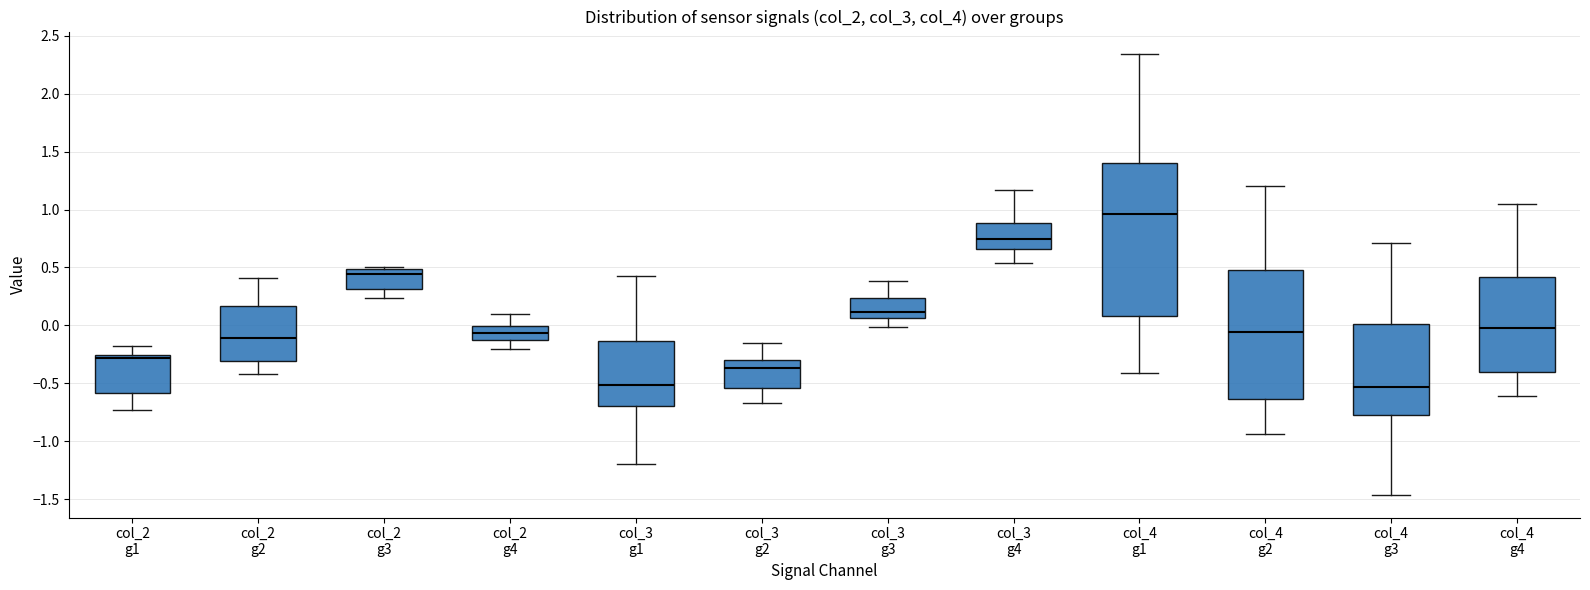

Where does the median line of the box for col_2 g3 sit on the y-axis? The values are not printed on the chart, so give them approximately, as read against the axis.

0.45